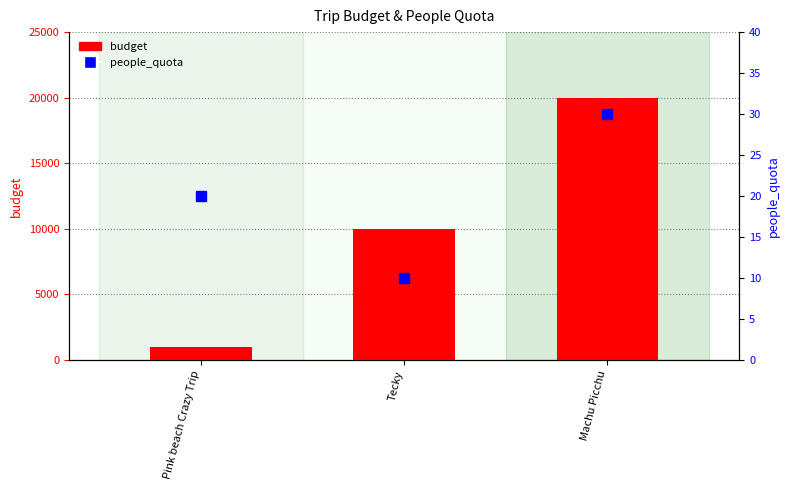

Does the chart contain stacked bars?

No